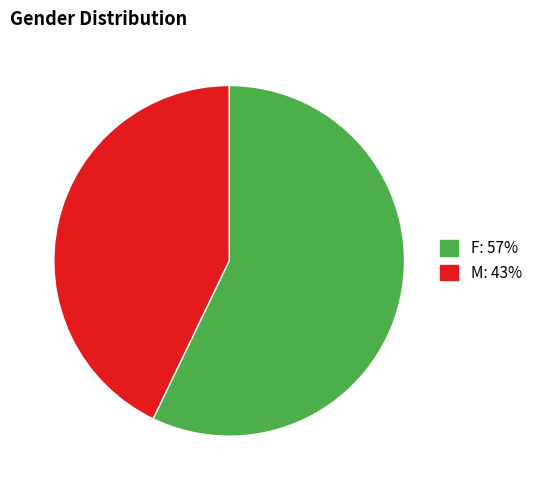

True or false: M accounts for 43% of the total.

True